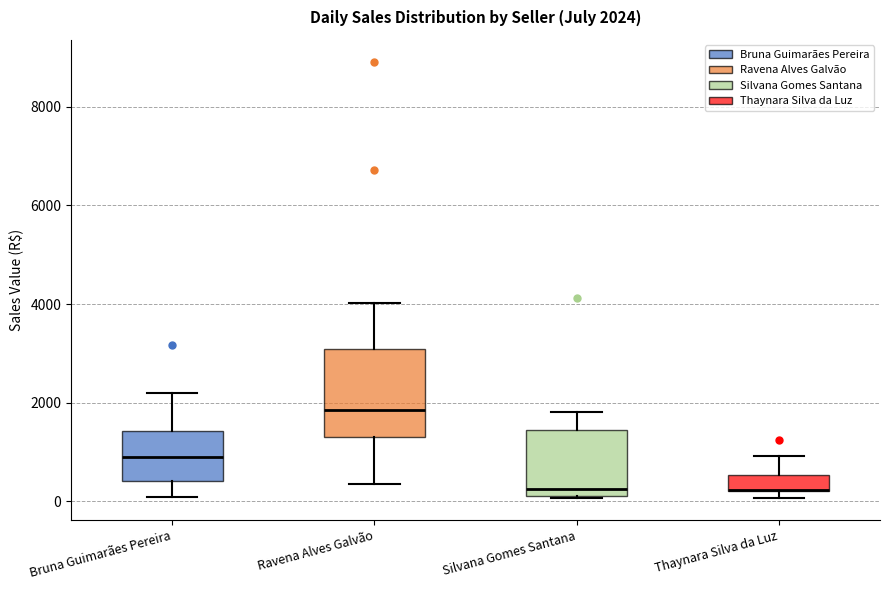

Which box is the tallest, from its lower edge to its upper edge?

Ravena Alves Galvão